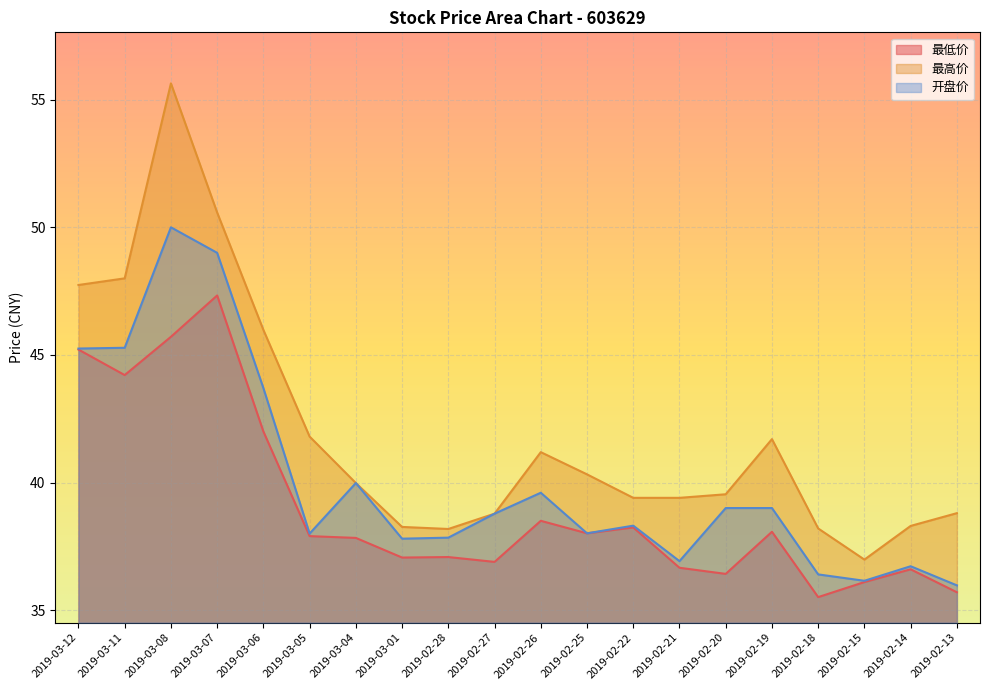

List the series in order of their peak value, highest first.

最高价, 开盘价, 最低价